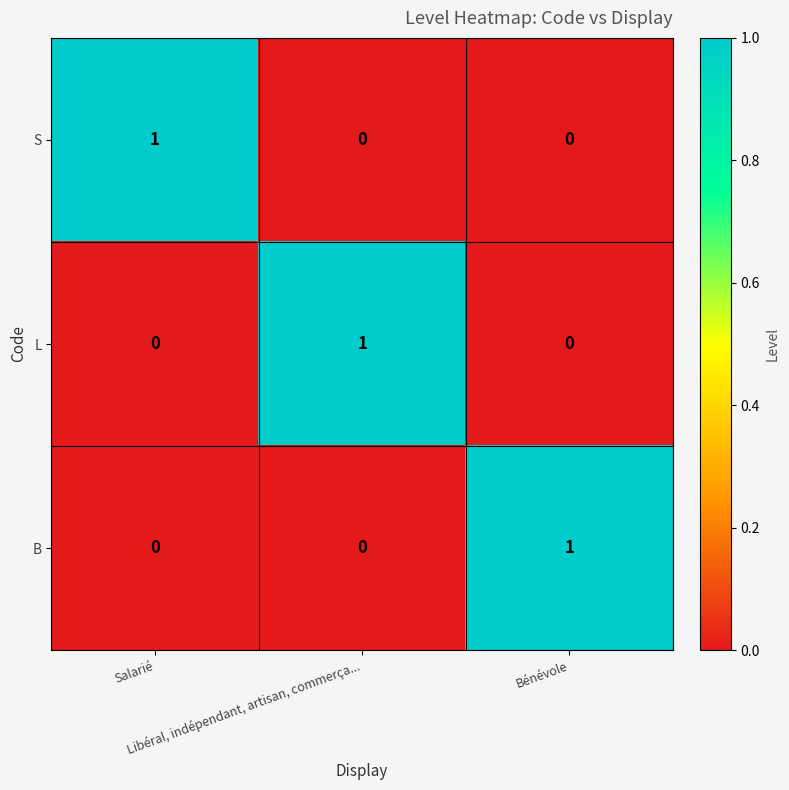

Count the S values in the range 0 to 1.

3